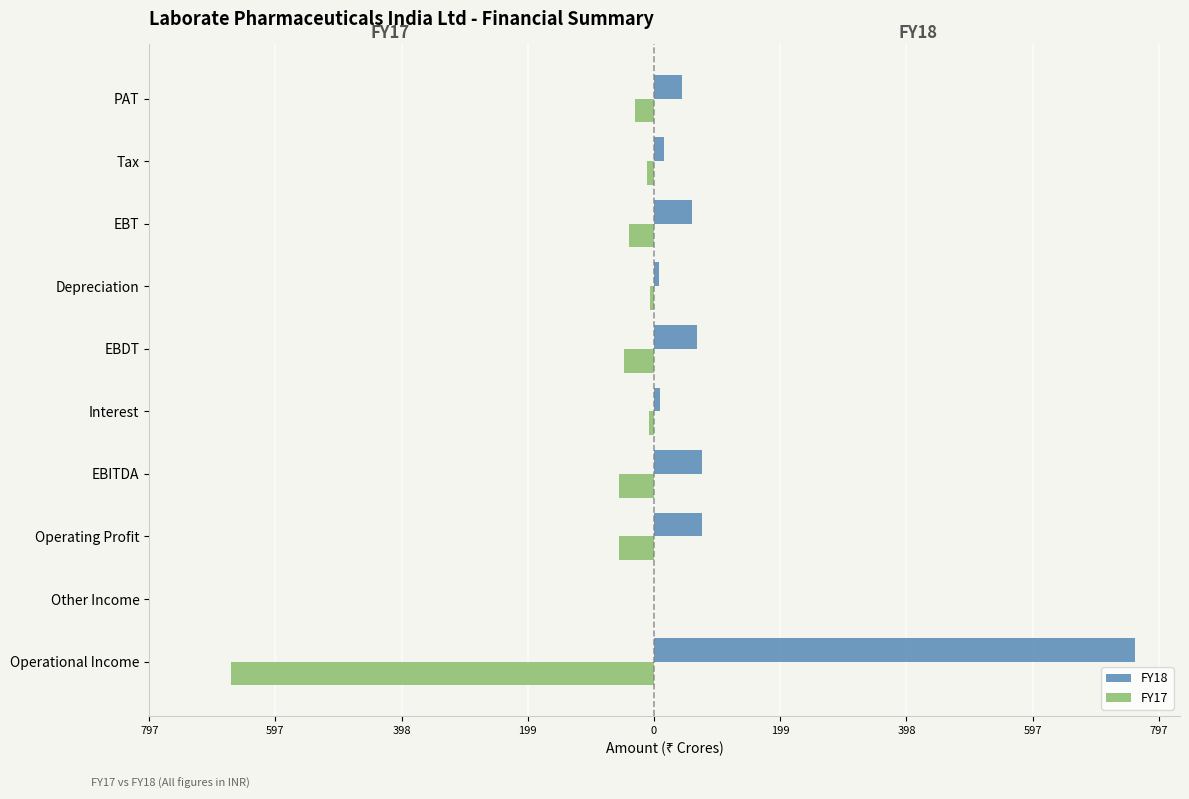

What are all the series names shown in the legend?

FY18, FY17